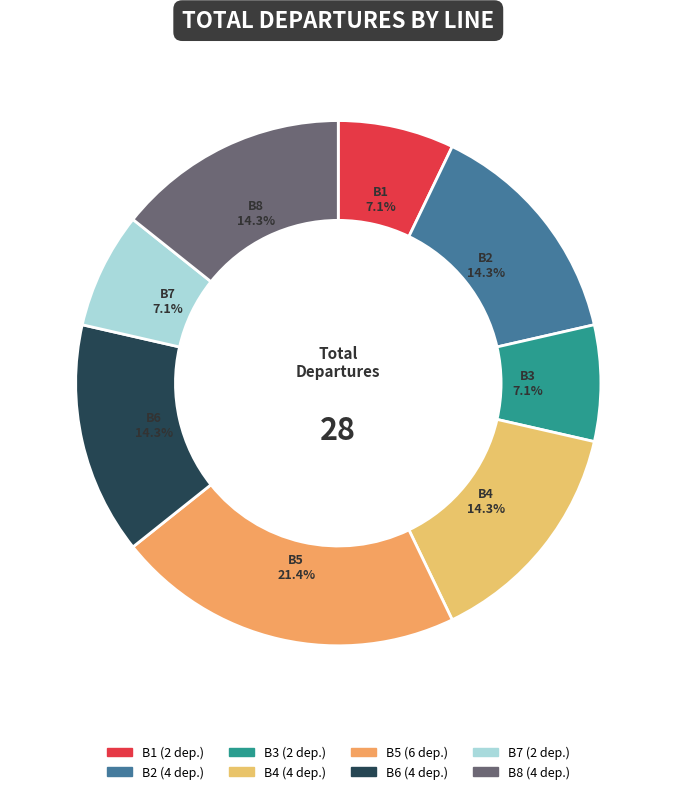

Combined, do B5 and B1 account for over 50%?

No